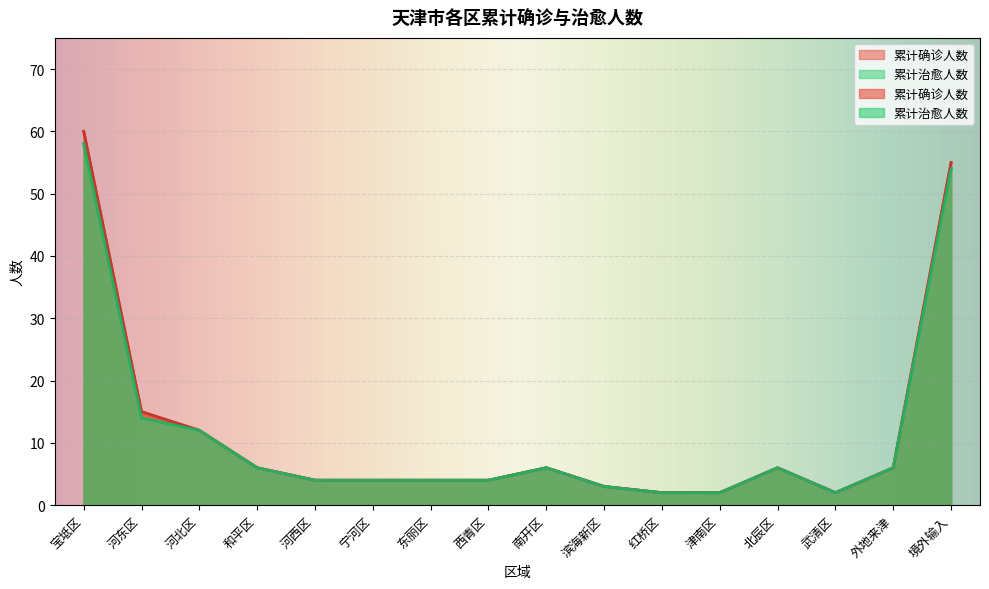

What is the difference between the 累计确诊人数 values at 东丽区 and 河北区?

8